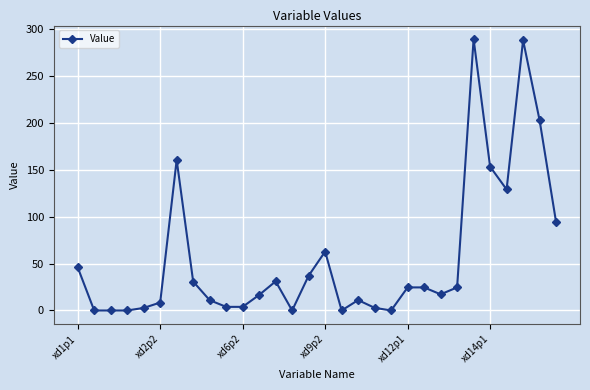

True or false: there are more than 2 points higher than both neighbors.

True